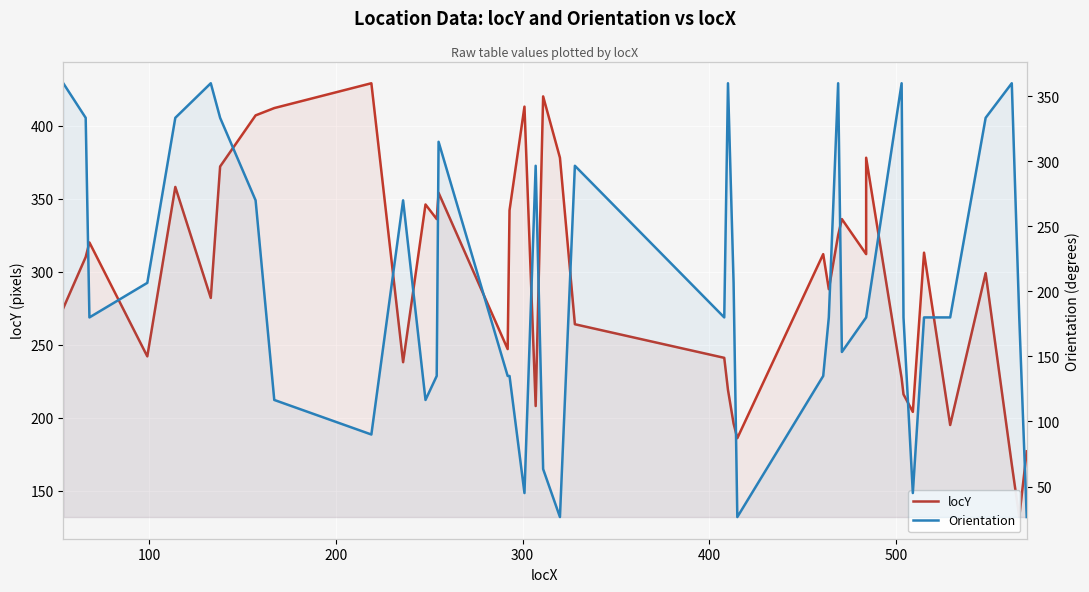

After their last crossing, which series has the higher values: locY or Orientation?

locY